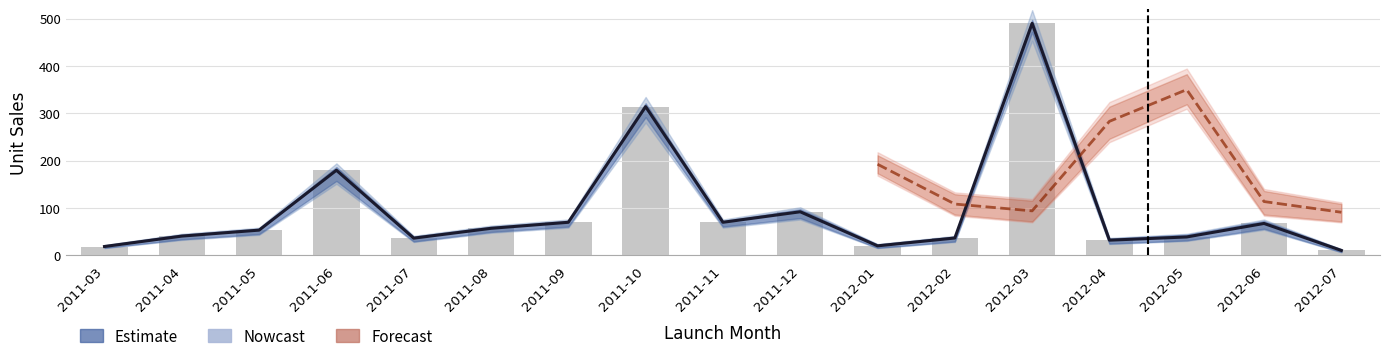

Rank the categories by value from lowest to highest.

2012-07, 2011-03, 2012-01, 2012-04, 2011-07, 2012-02, 2012-05, 2011-04, 2011-05, 2011-08, 2012-06, 2011-09, 2011-11, 2011-12, 2011-06, 2011-10, 2012-03